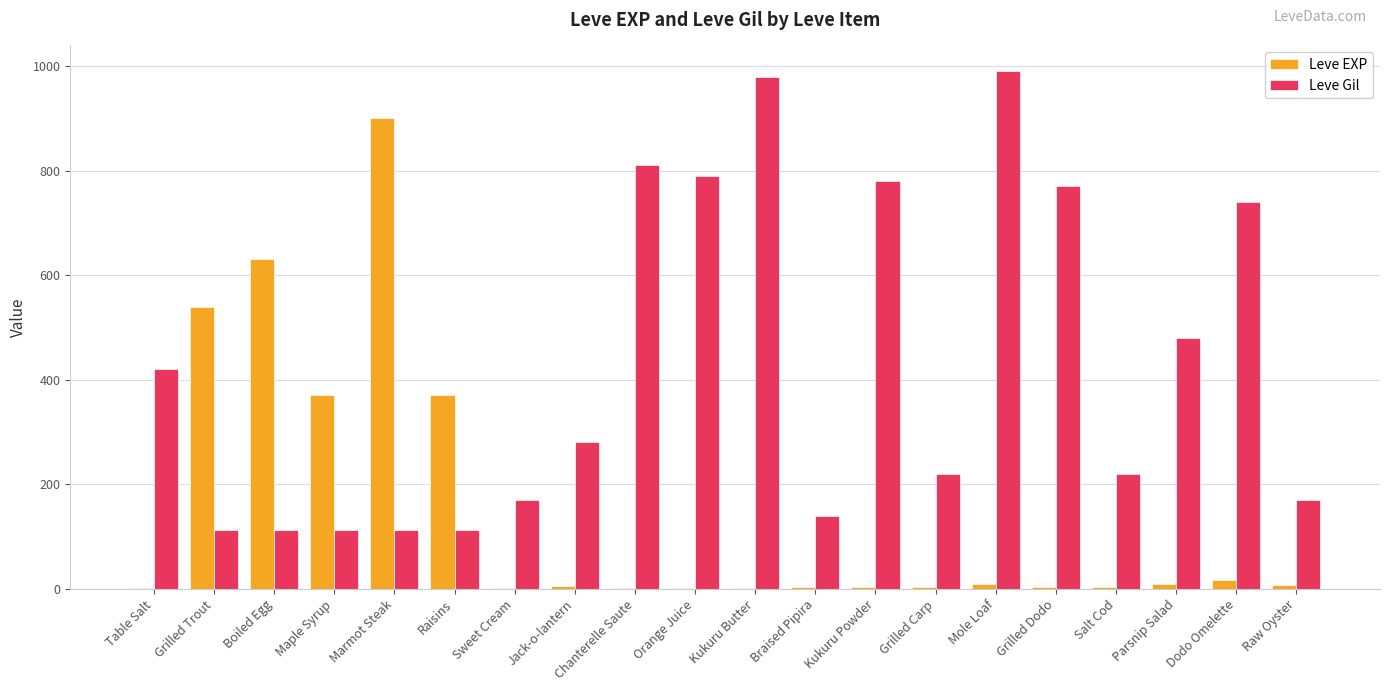

At which label does Leve Gil reach its peak?

Mole Loaf